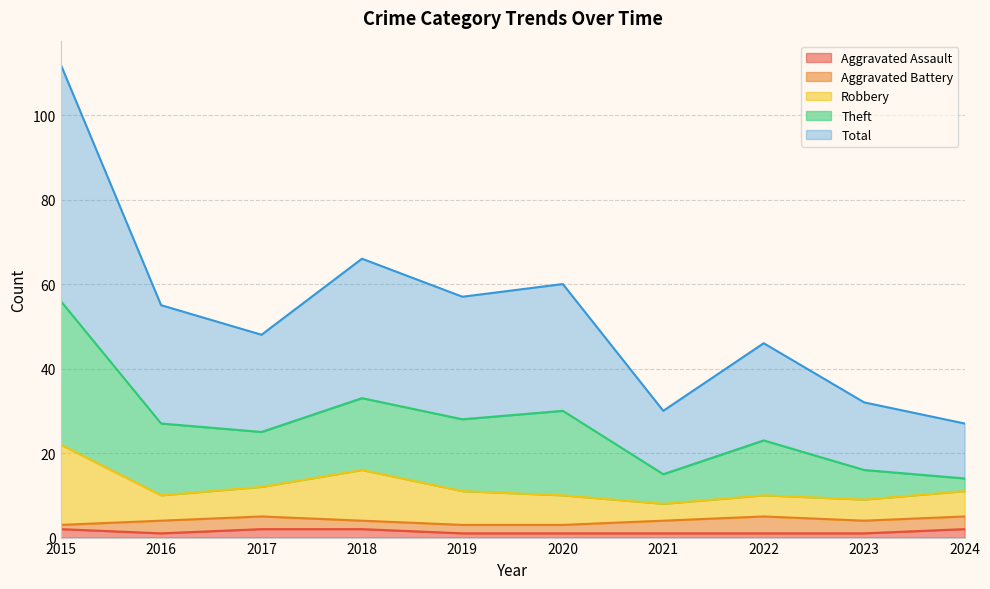

True or false: Total has a value of 56 at 2015.

True